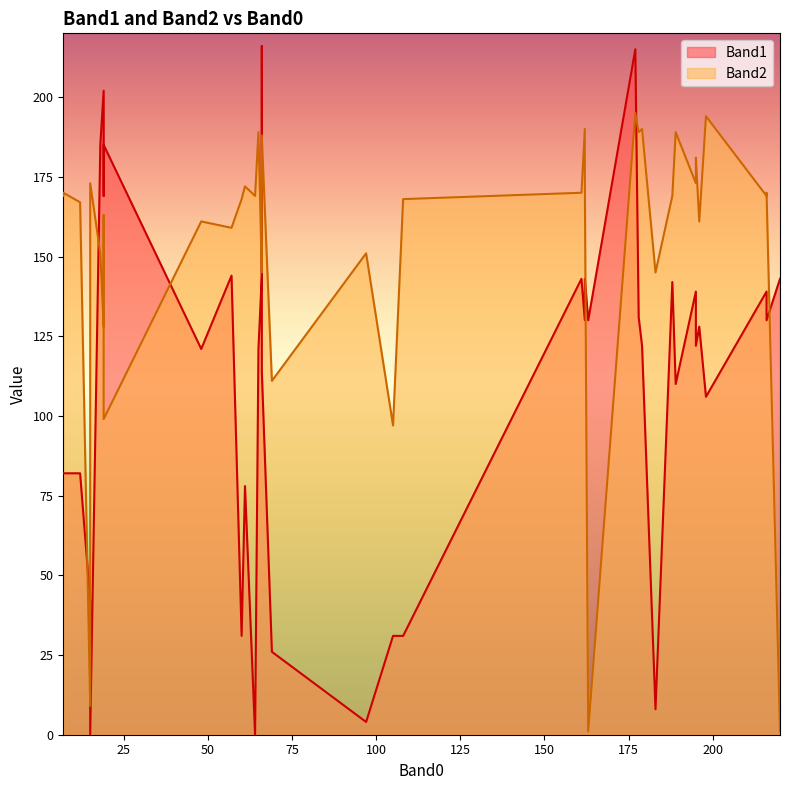

How many intersections are there between Band2 and Band1?

13